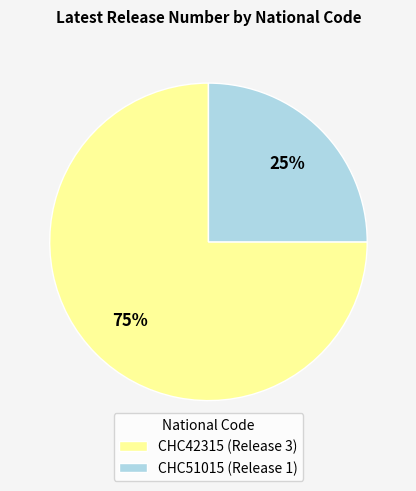

The CHC51015 slice represents 34% of the pie. True or false?

False